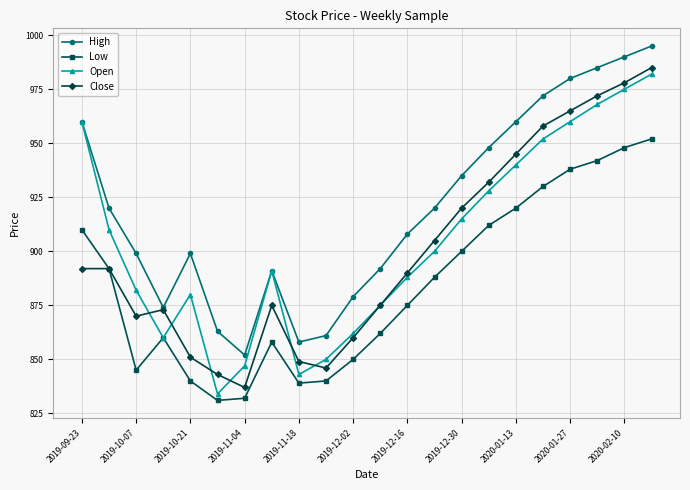

What is the value of the Low point at the 6th from the left?

831